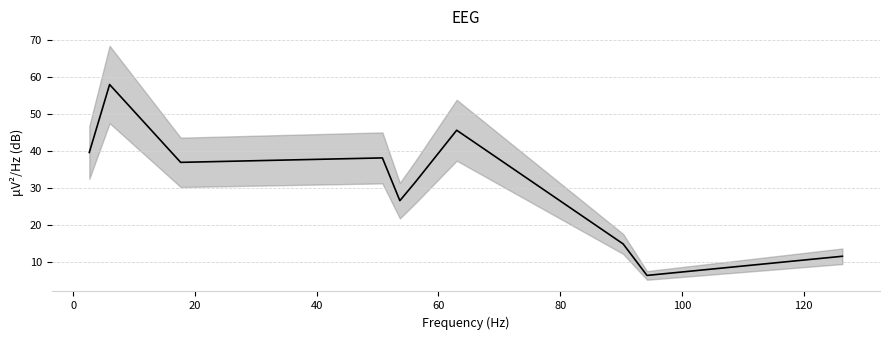

Does the chart have visible grid lines?

Yes